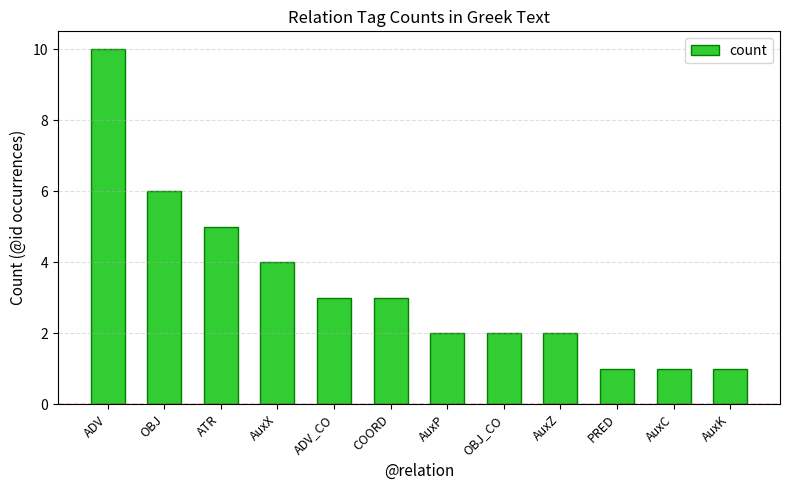

What value does the data have at AuxX?

4